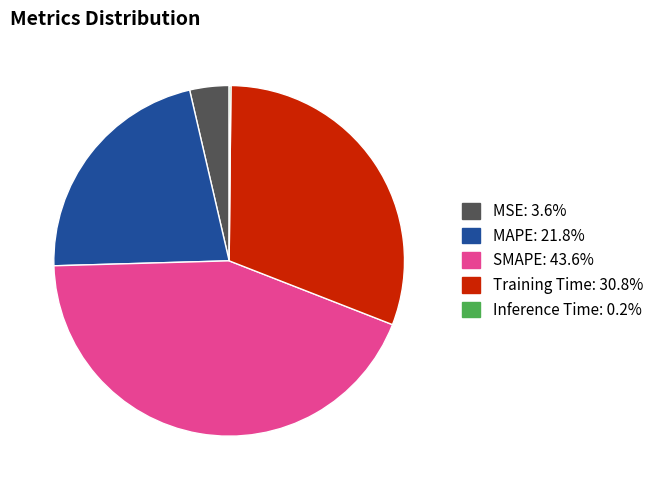

Is there any slice that represents more than half of the pie?

No